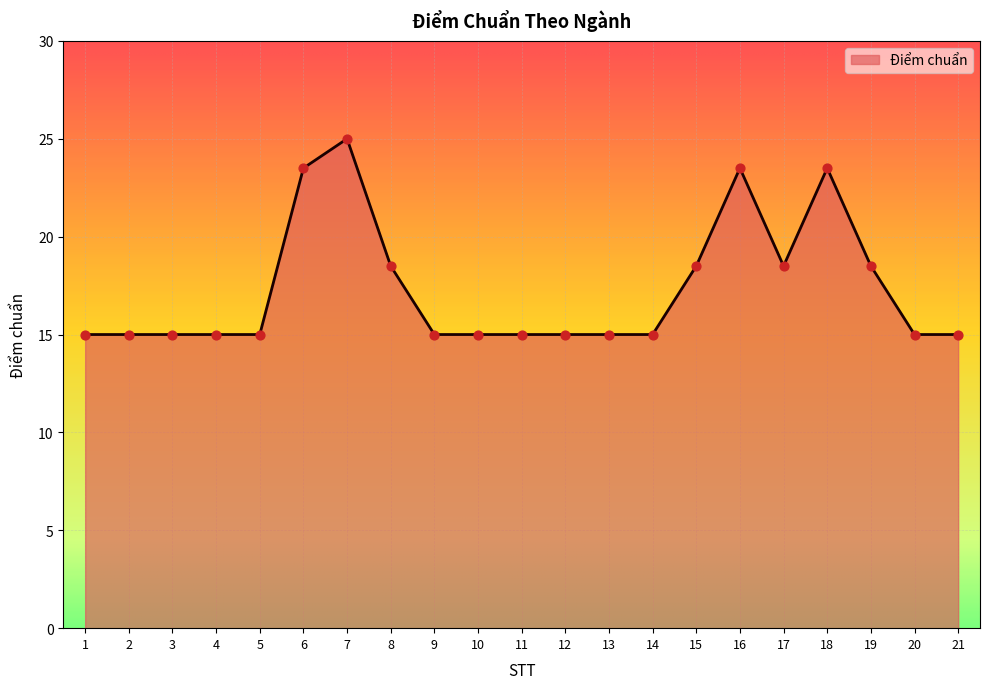

Which has a higher value, 20 or 7?

7